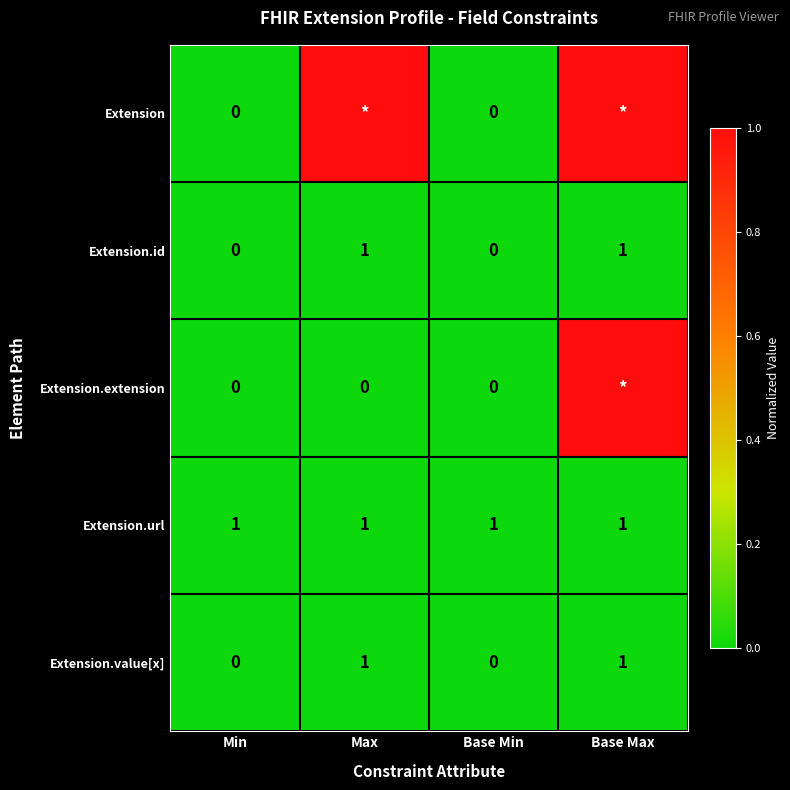

Is it true that Extension.value[x] equals 0 at Base Min?

True